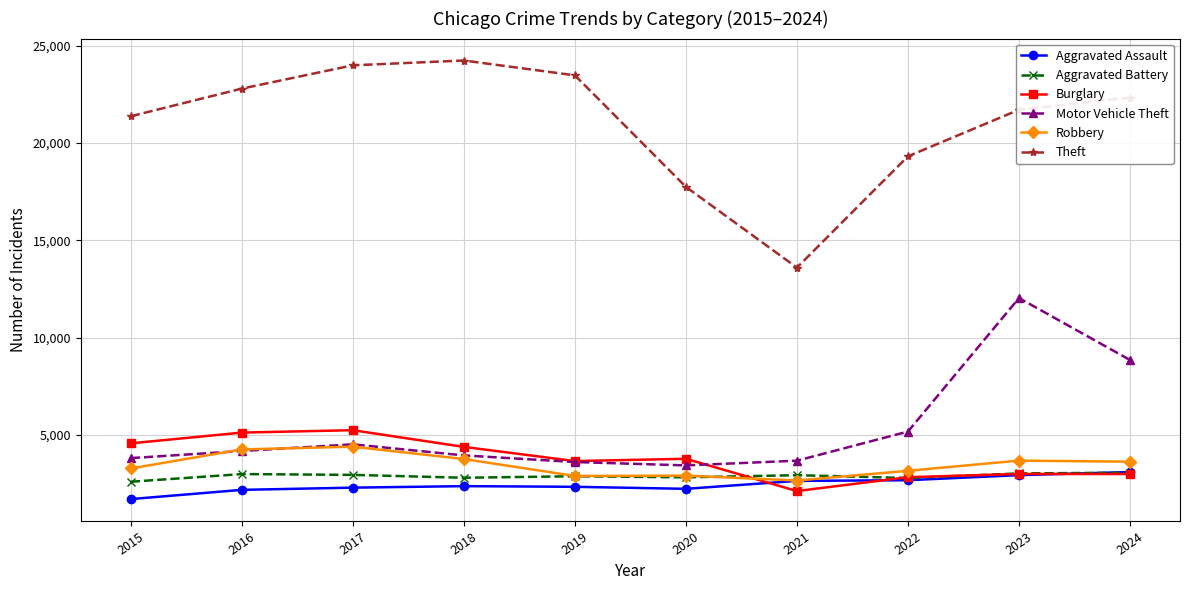

The Aggravated Battery series shows 1986 at 2019. True or false?

False